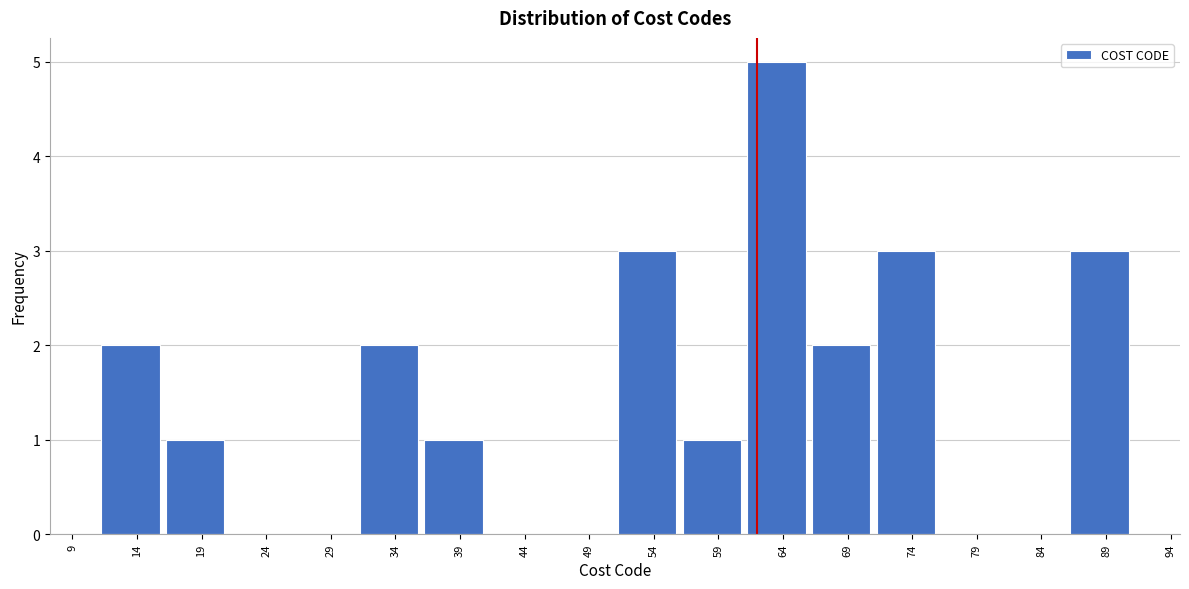

Reading left to right, list all the values displayed in this chart.

14=2	19=1	34=2	39=1	54=3	59=1	64=5	69=2	74=3	89=3